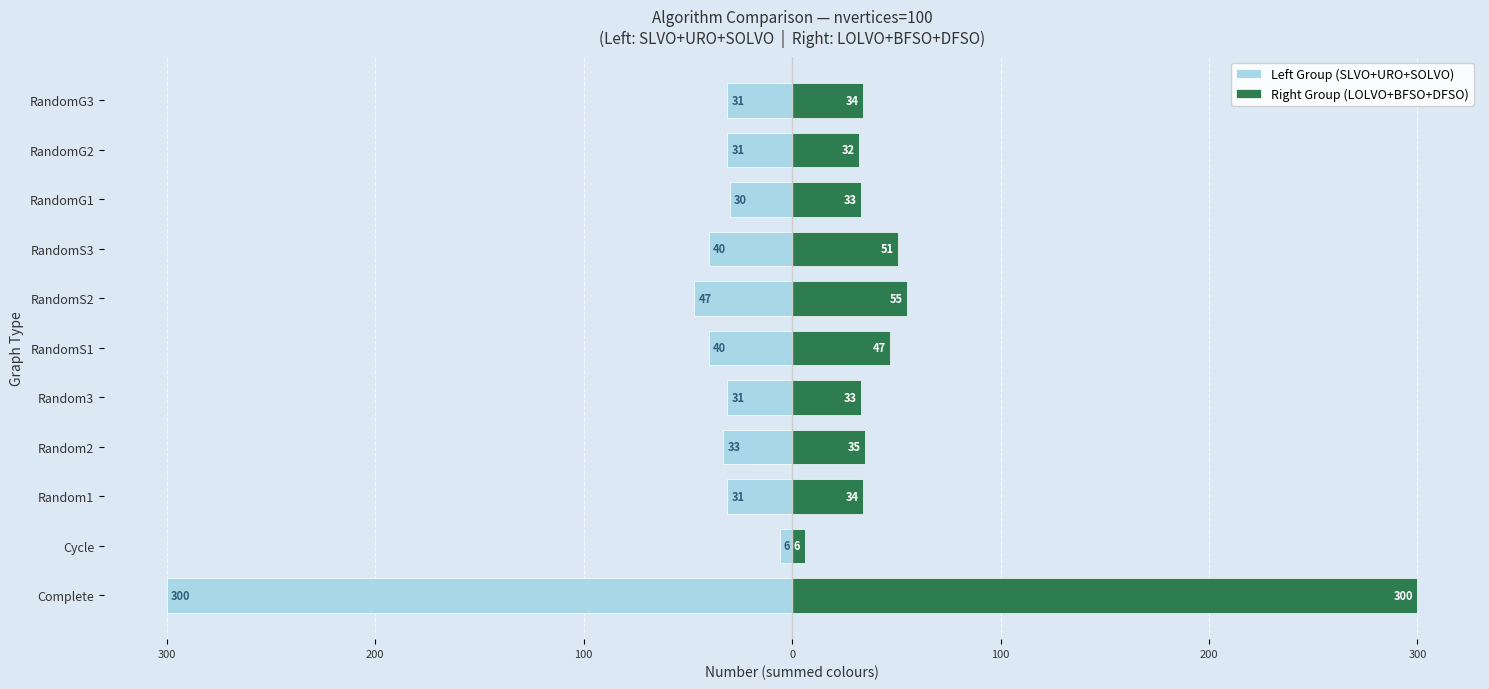

What is the greatest value displayed?

300